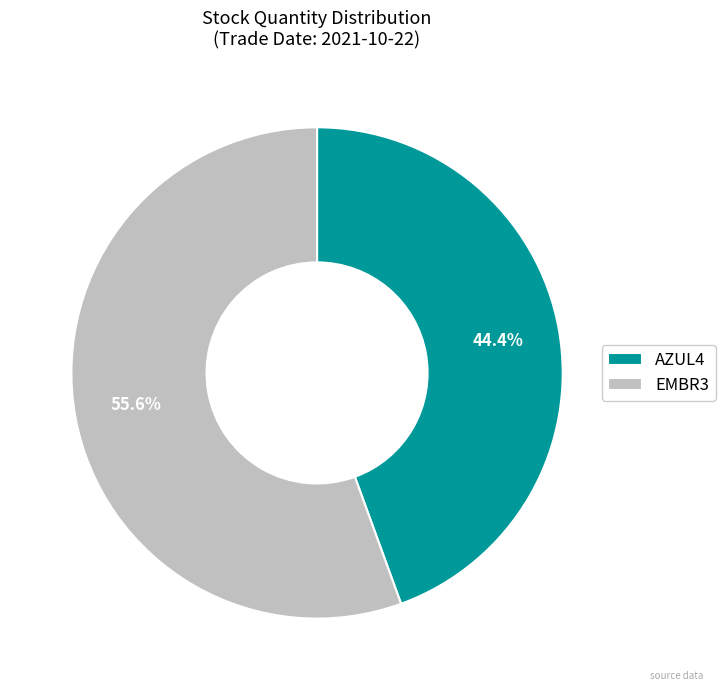

To the nearest percent, what is the combined percentage of AZUL4 and EMBR3?

100%